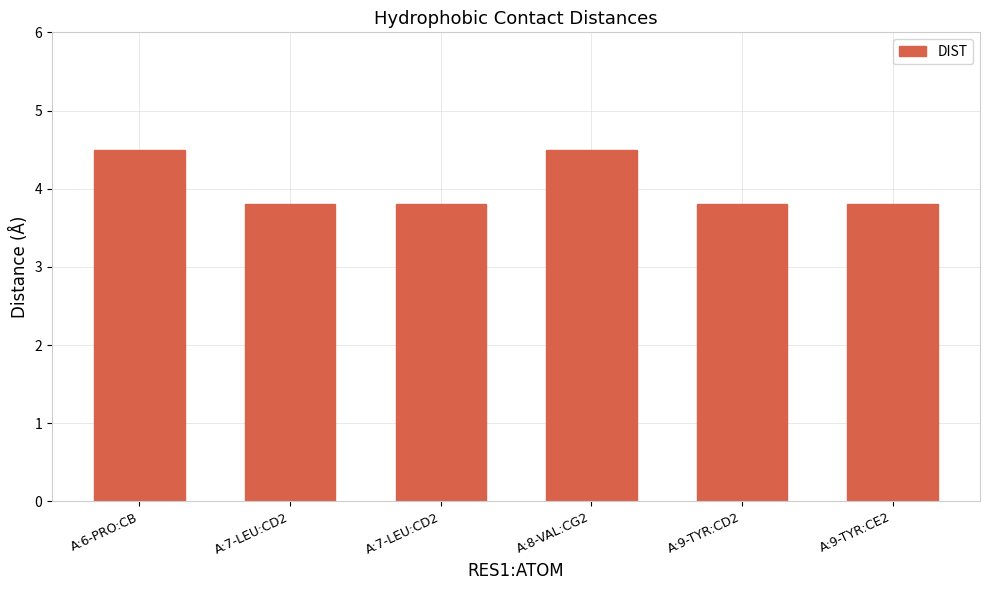

Count the number of categories in the chart.

6